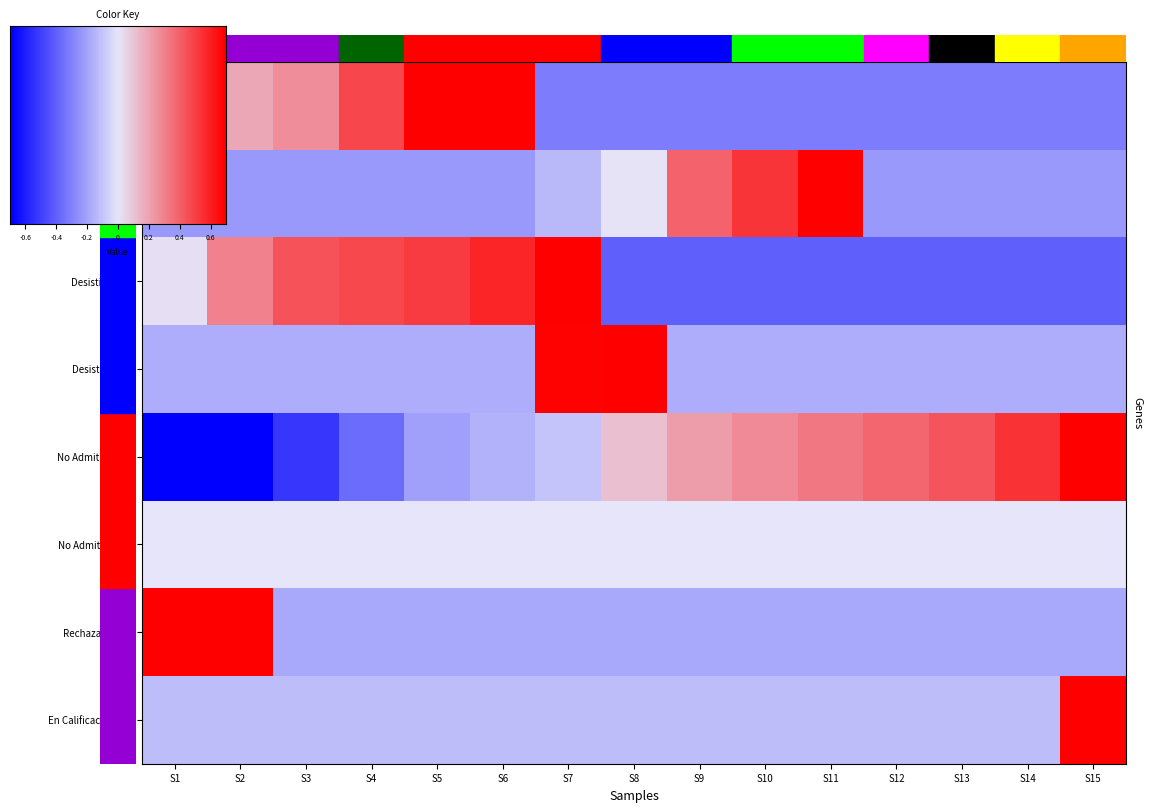

What is the sum of the Desistido-DIA values at S7 and S3?

2.9